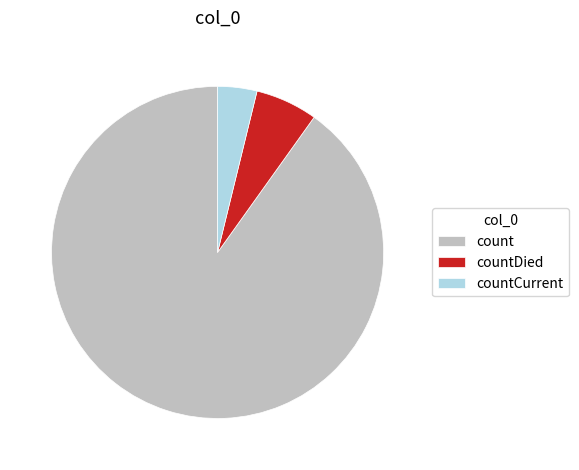

Is it true that countDied is 19% of the pie?

False